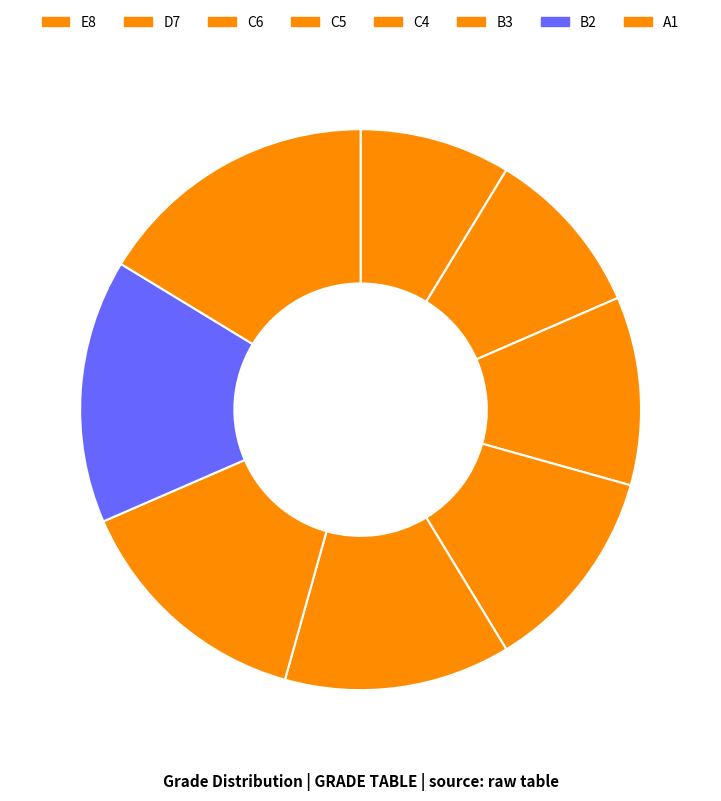

Count the number of slices in the pie.

8